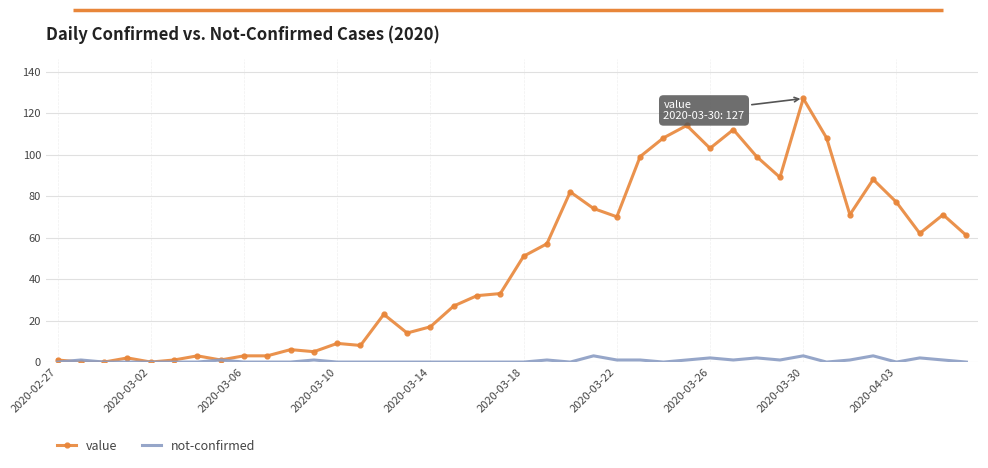

Which series has the largest total across all categories?

value